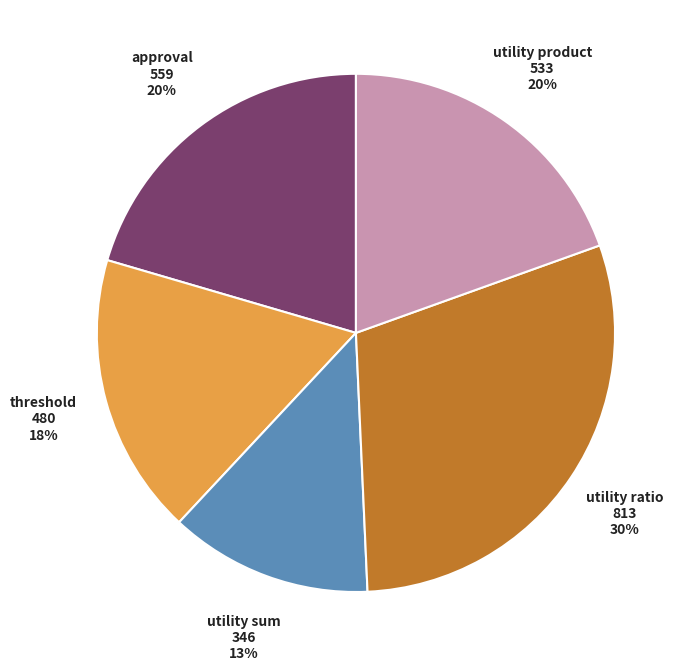

To the nearest percent, what is the average slice percentage?

20%